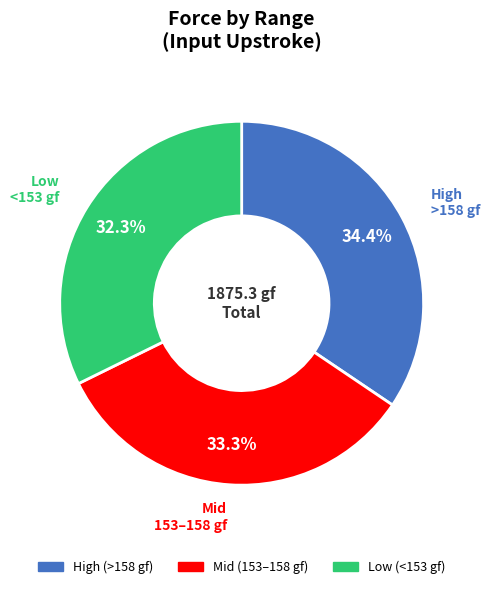

To the nearest percent, what is the difference between the largest and smallest slice percentages?

2%